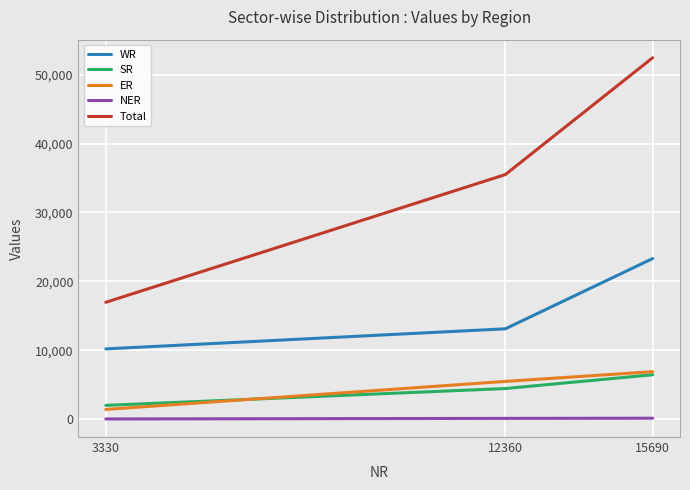

Which category has the lowest value in the WR series?

3330